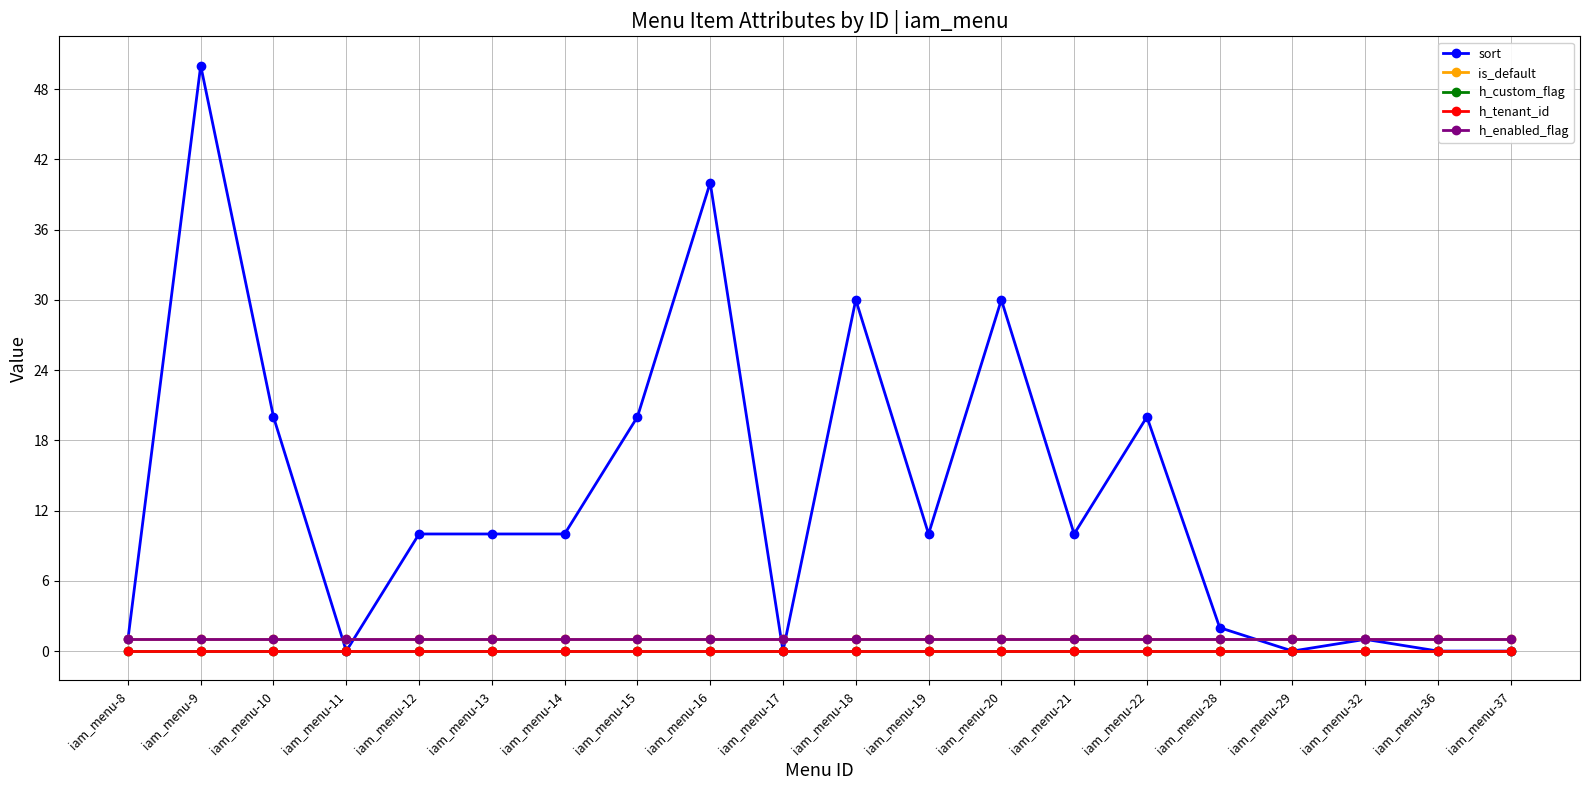

Which series has the largest range (max minus min)?

sort